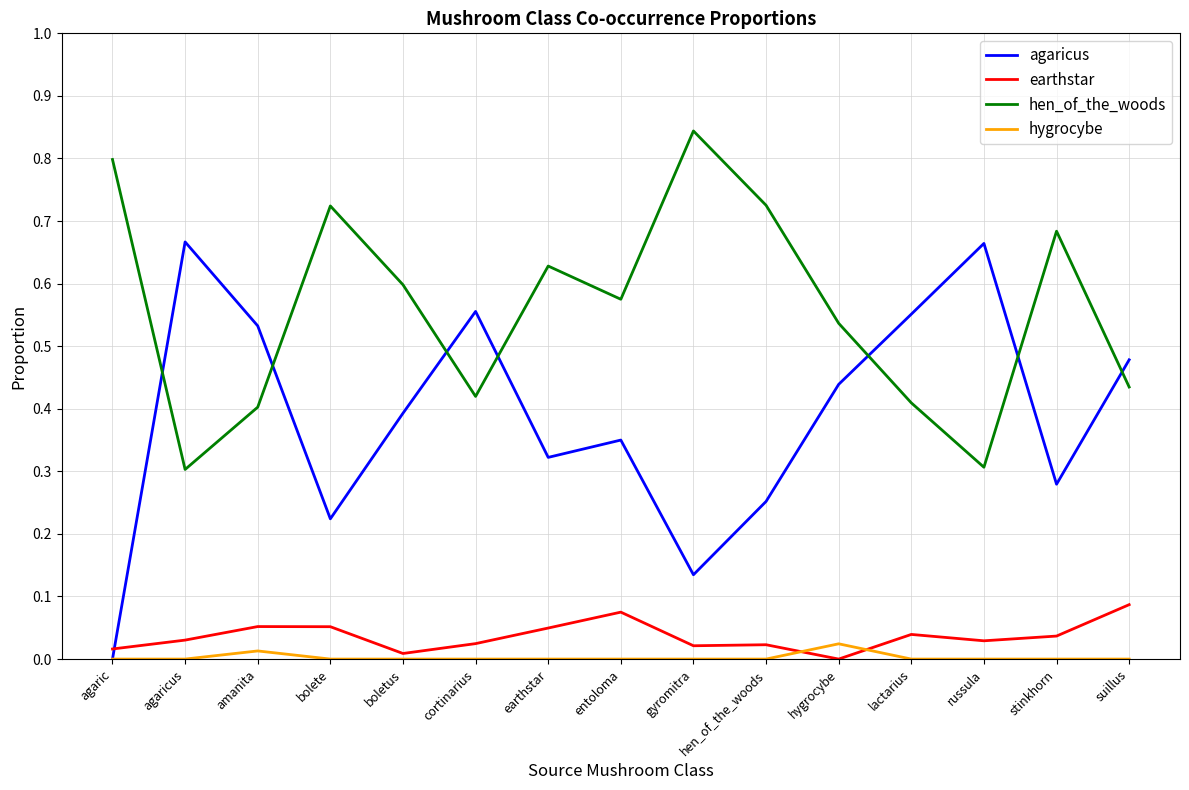

List the series in order of their peak value, highest first.

hen_of_the_woods, agaricus, earthstar, hygrocybe